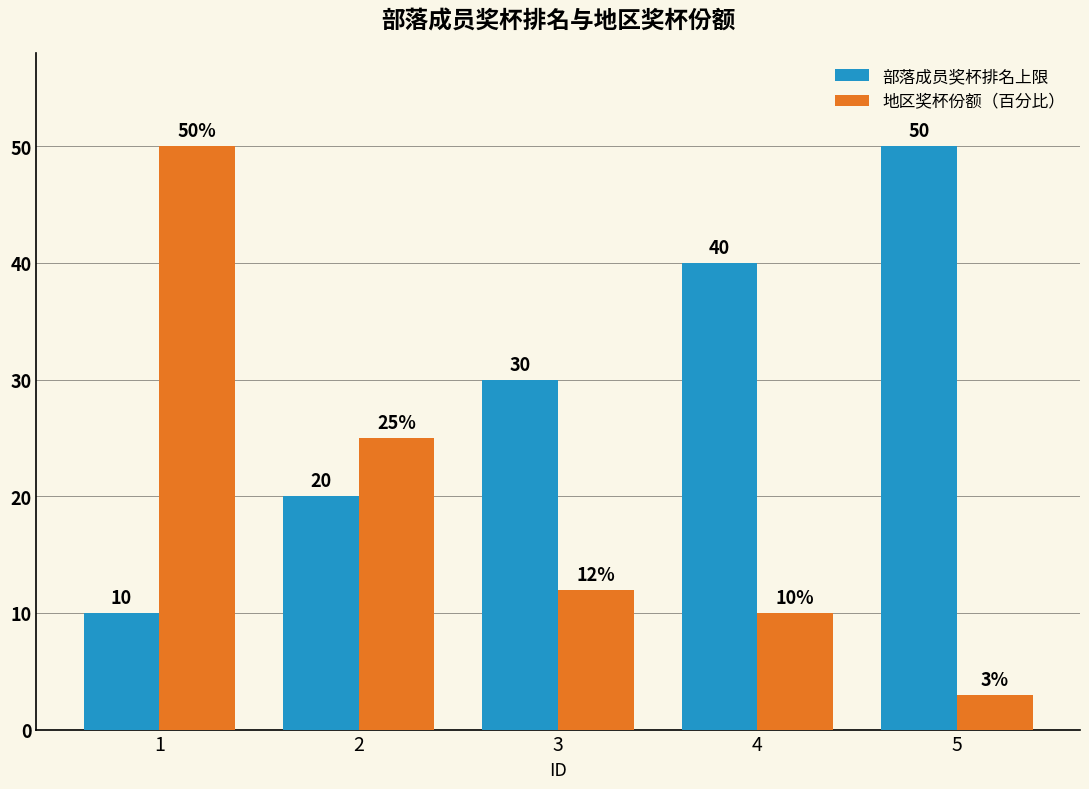

Does the chart contain stacked bars?

No